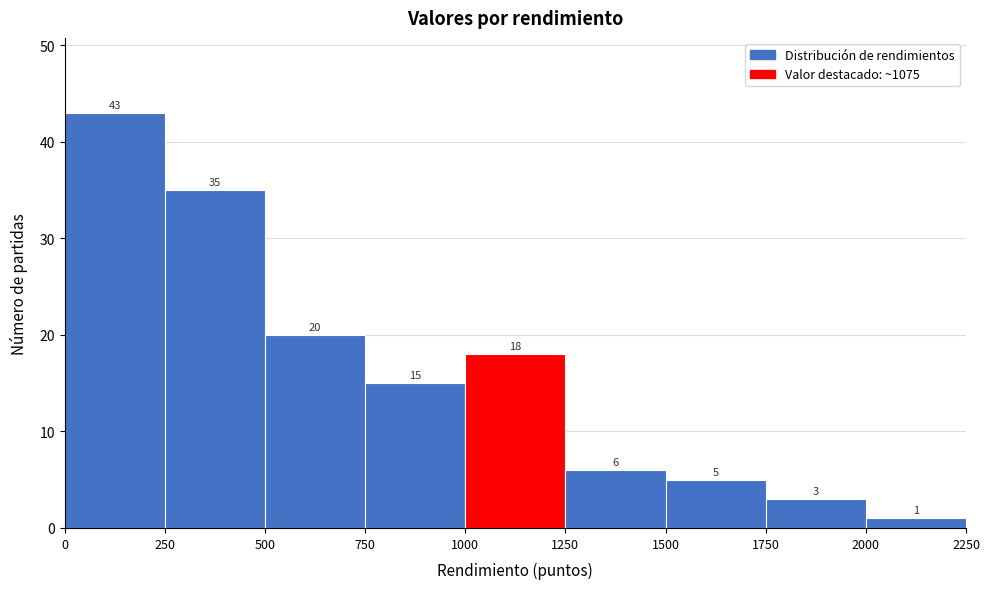

What is the height of the bar covering 250 to 500 on the x-axis?

35